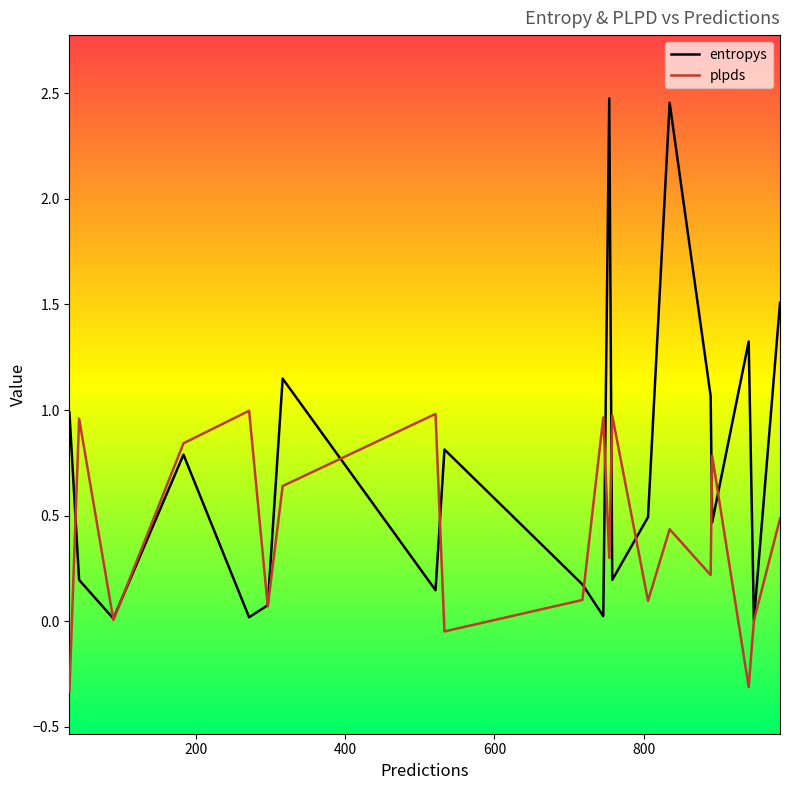

Which series has the widest spread of values?

entropys